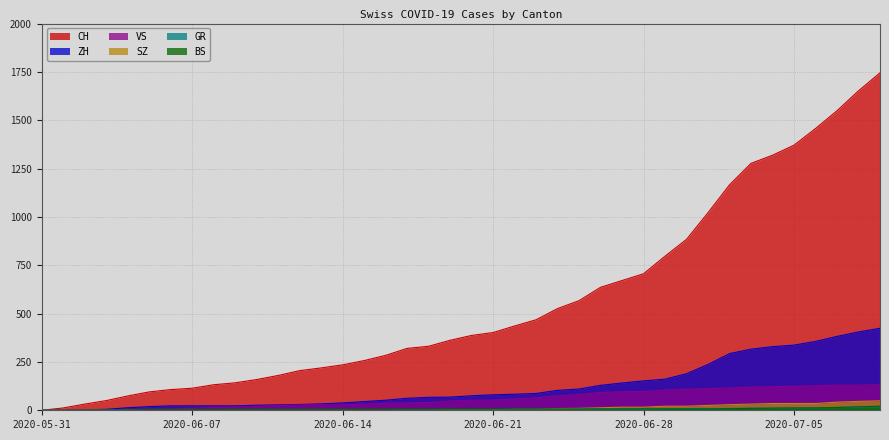

Between 2020-06-11 and 2020-07-01, which series saw the biggest shift?

CH